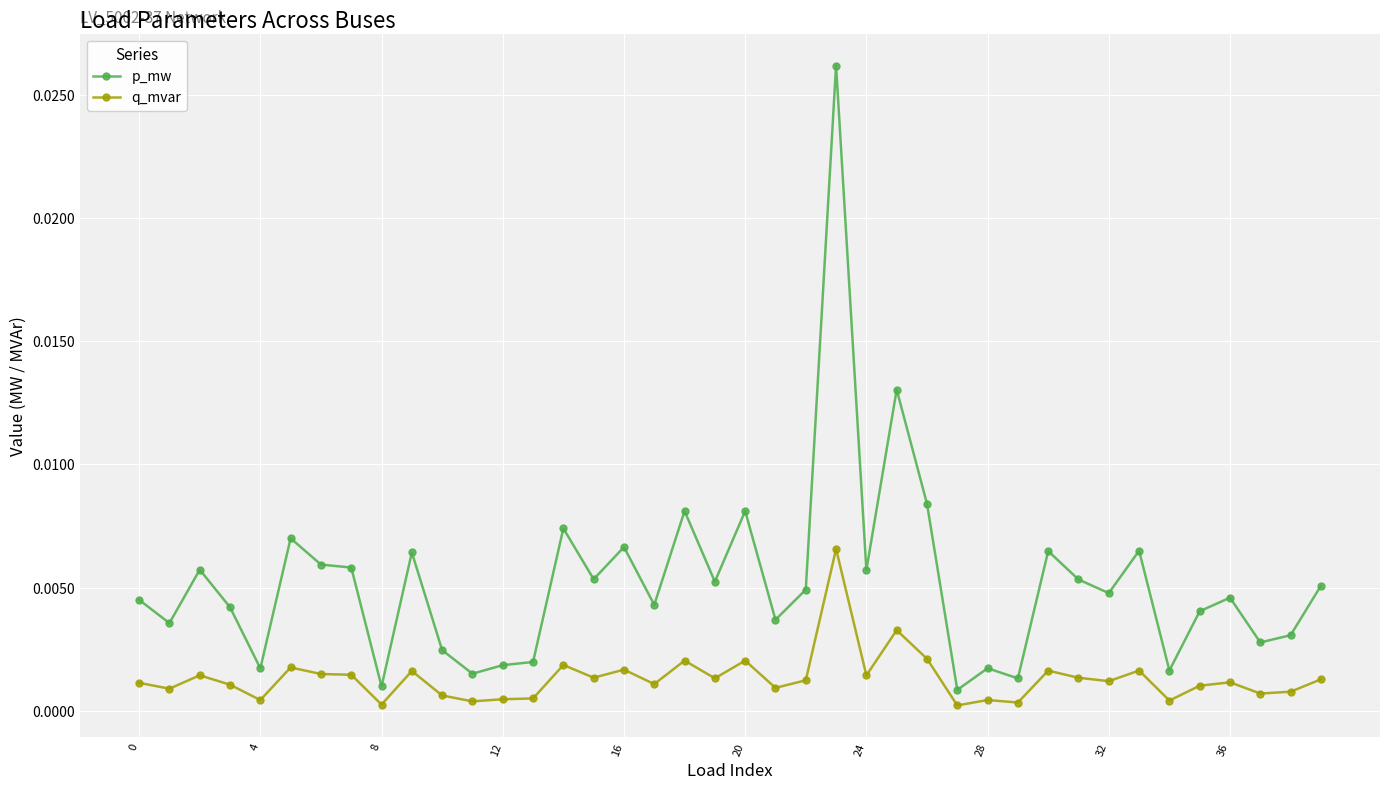

True or false: p_mw has more than 0 points higher than both neighbors.

True